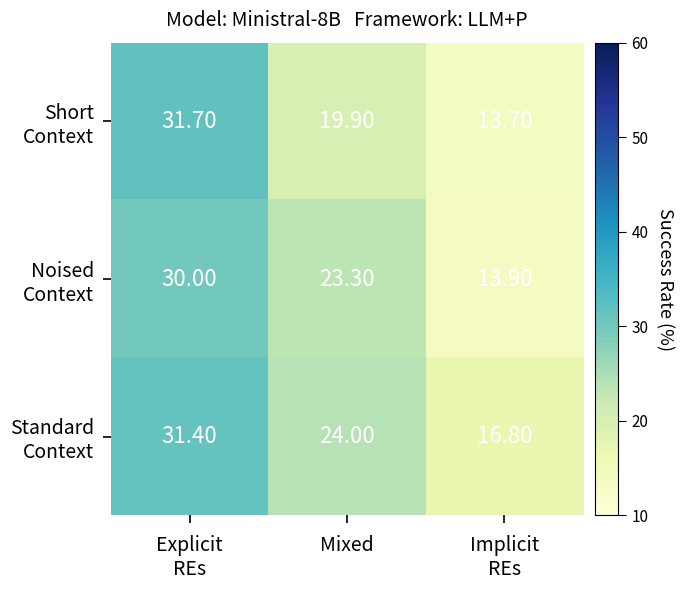

How many data points does each series have?

3